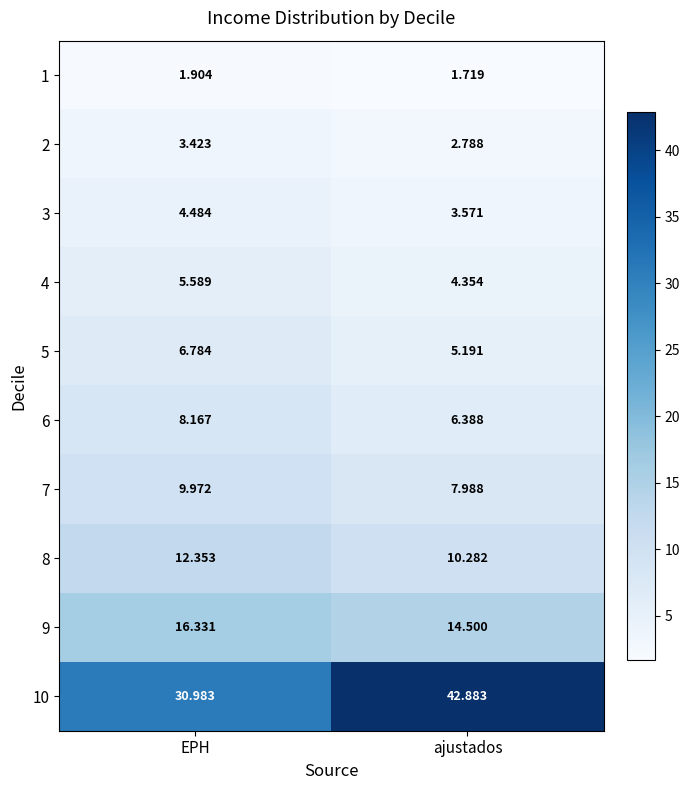

At which label is 6 closest to 7?

ajustados